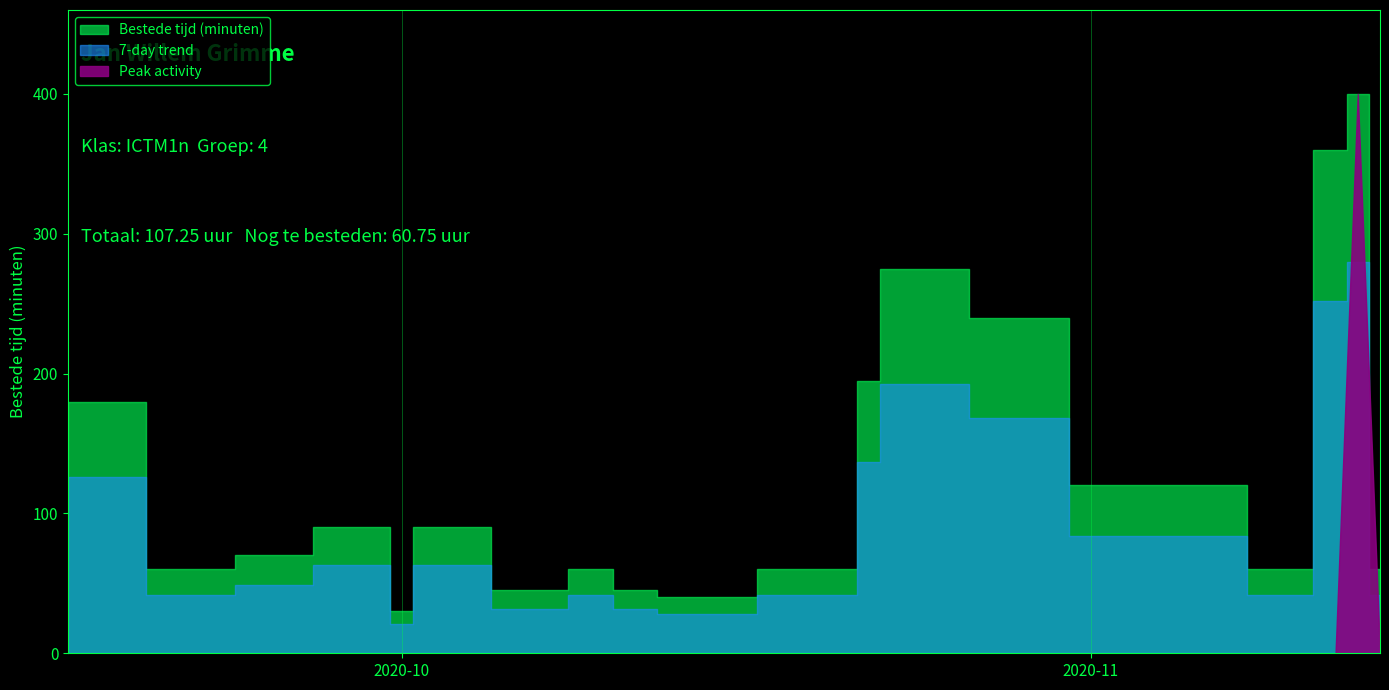

True or false: the data shows 275 at 2020-10-23.

True